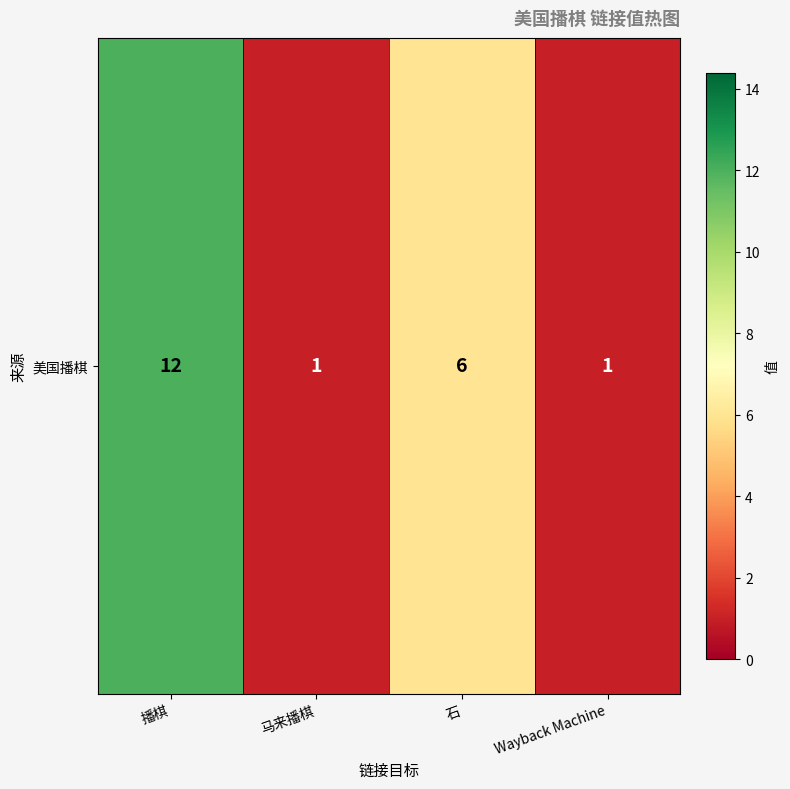

At which category does the chart reach its minimum across all series?

马来播棋